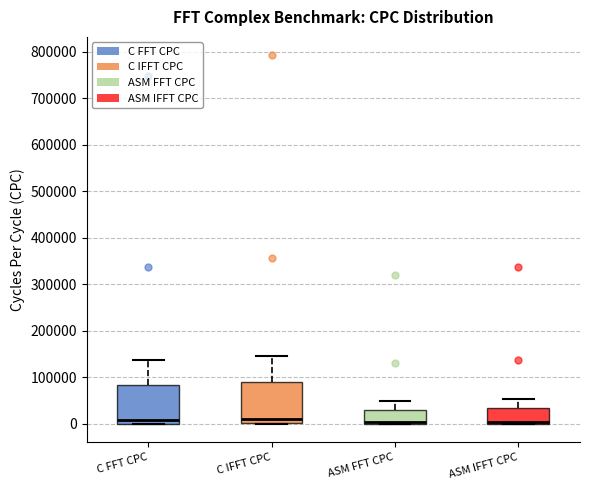

Reading left to right, transcribe this box plot: for each box, give where its median line is, the range the box spans, and where its two whiskers end, as read against the y-axis. The values are not printed on the chart, so give them approximately, as read against the axis.

C FFT CPC: median 10000, box 0 to 80000, whiskers 0 to 140000
C IFFT CPC: median 10000, box 0 to 90000, whiskers 0 to 150000
ASM FFT CPC: median 0 (drawn on the box's lower edge), box 0 to 30000, whiskers 0 to 50000
ASM IFFT CPC: median 0 (drawn on the box's lower edge), box 0 to 30000, whiskers 0 to 50000